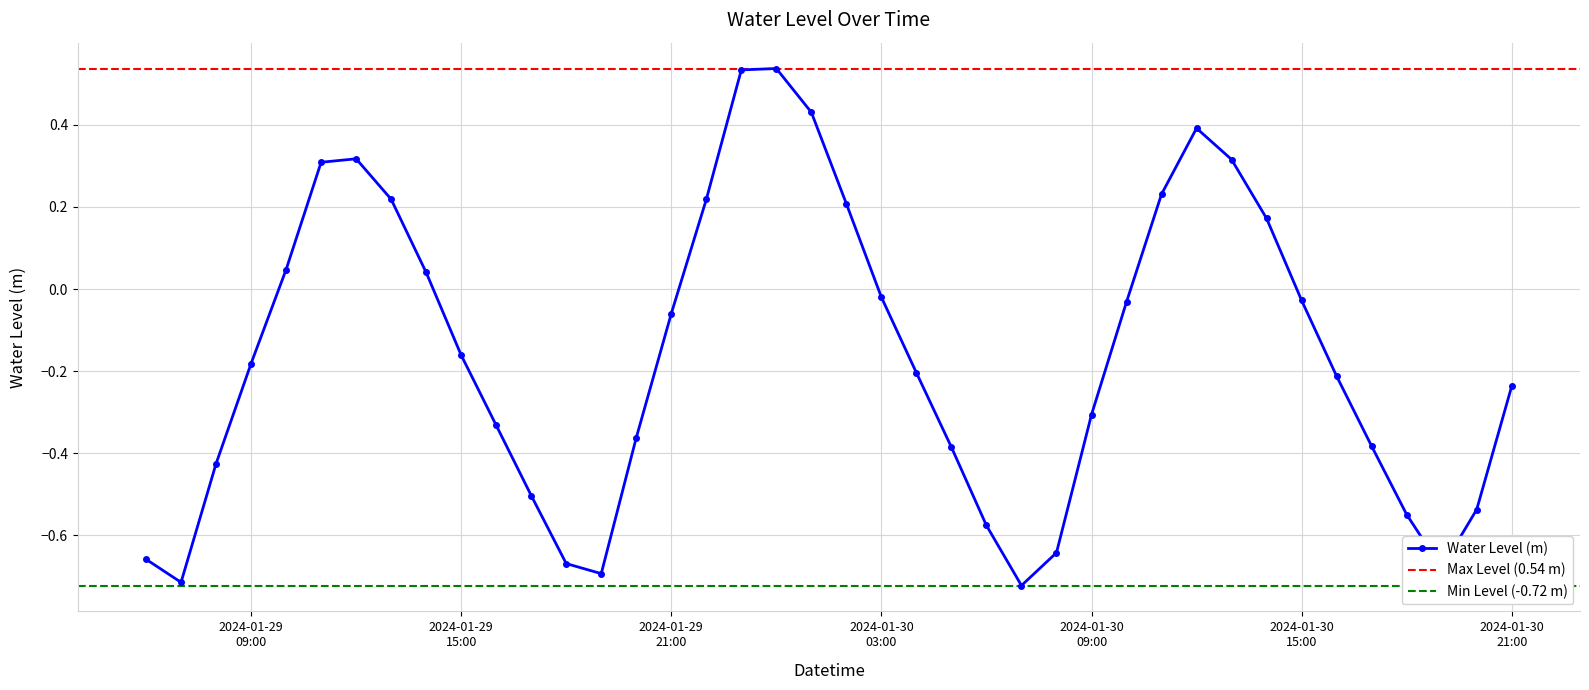

What is the greatest value displayed?

0.5